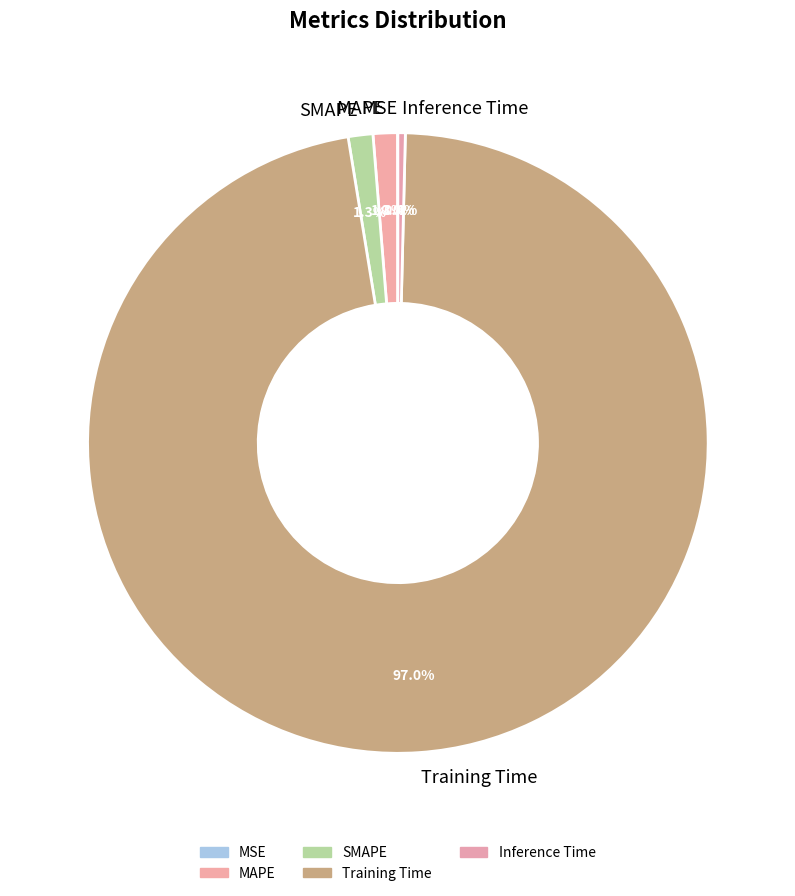

Which slice is the largest?

Training Time